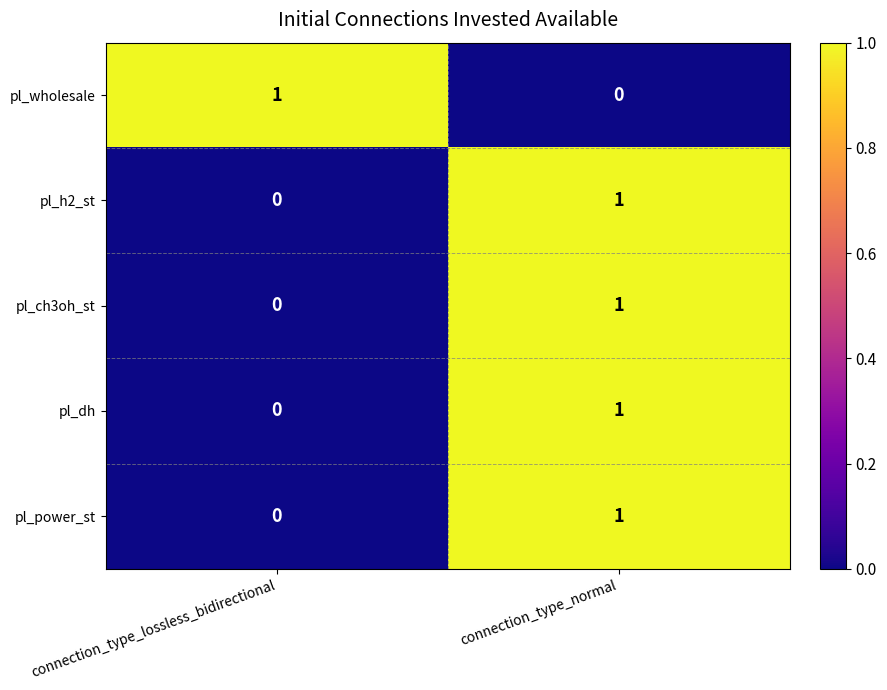

The pl_power_st series shows 1 at connection_type_normal. True or false?

True